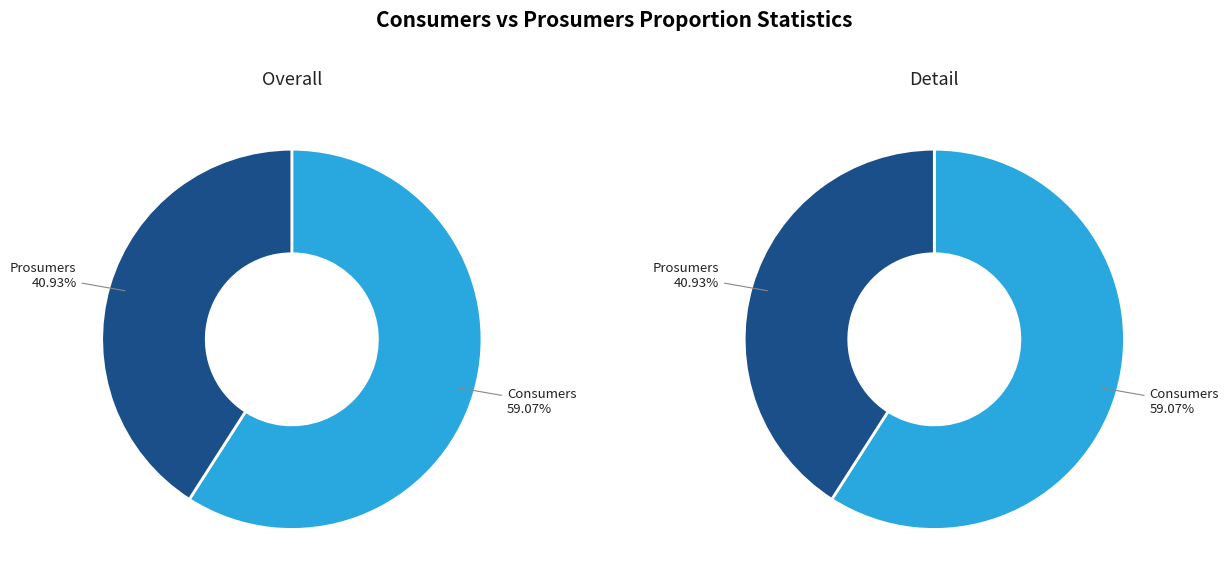

Rank the categories by value from lowest to highest.

Prosumers, Consumers